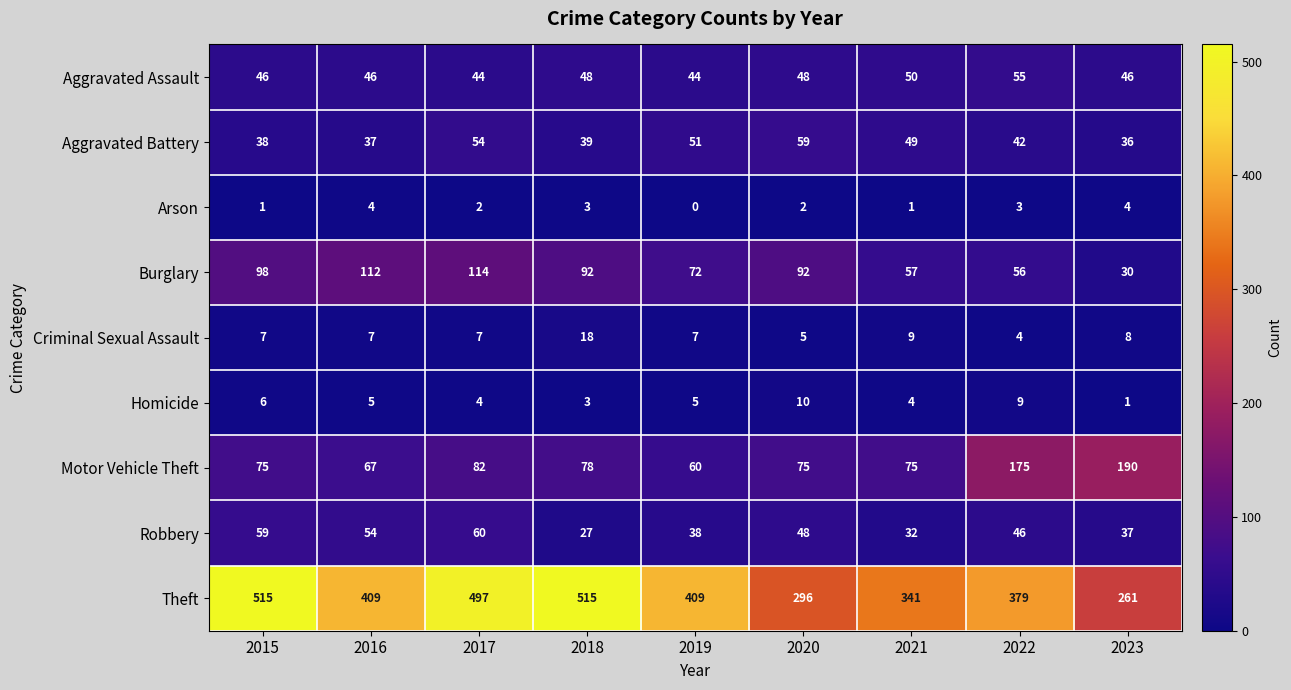

At which category is the sum across all series the highest?

2017